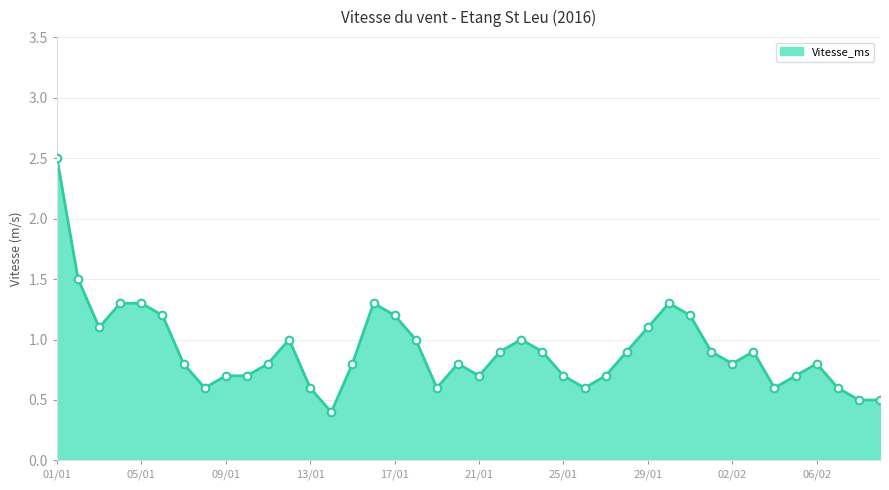

What is the greatest value displayed?

2.5